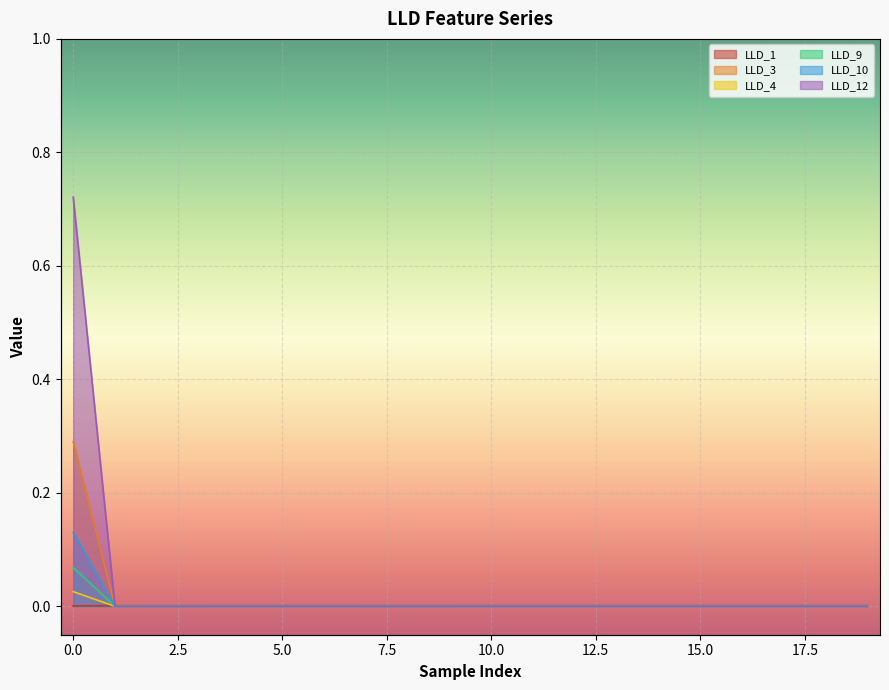

True or false: LLD_4 and LLD_9 intersect in this chart.

False